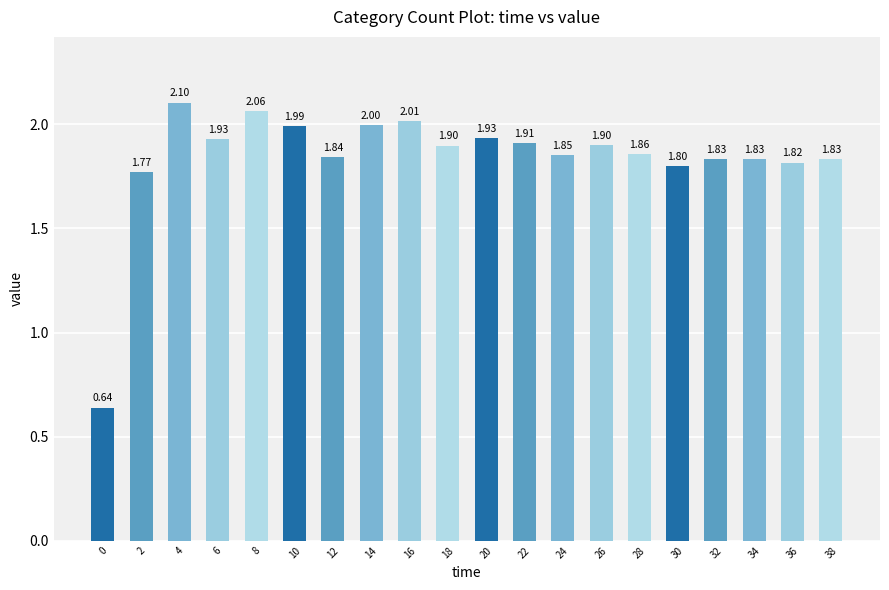

How many bars are there in total?

20